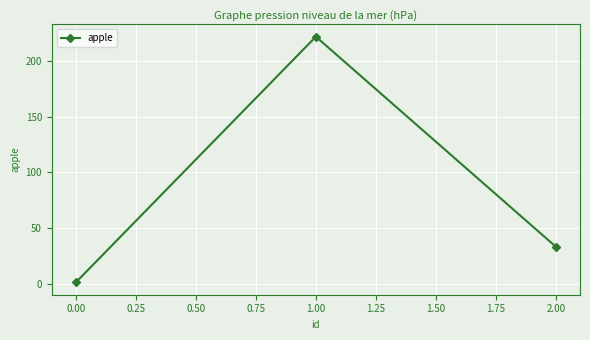

What is the difference between the maximum and minimum values?

221